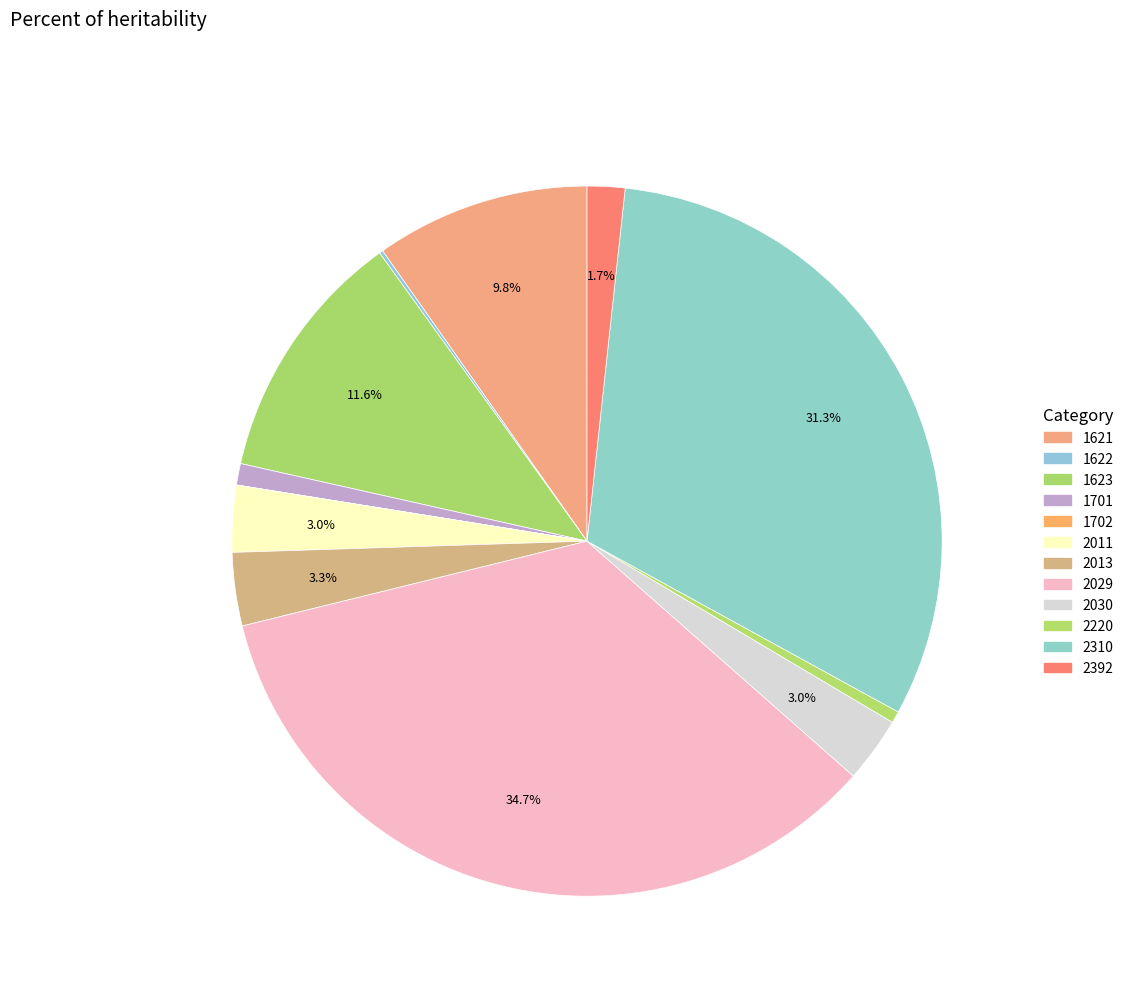

Rank the categories by value from highest to lowest.

2029, 2310, 1623, 1621, 2013, 2011, 2030, 2392, 1701, 2220, 1622, 1702